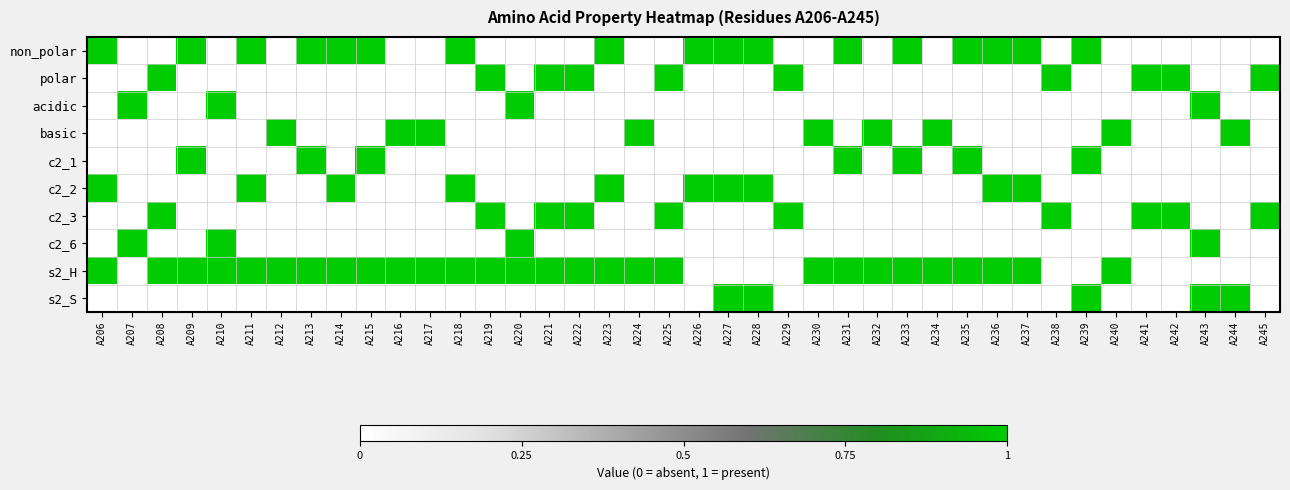

Reading left to right, extract all data points from this chart.

non_polar: A206=1	A207=0	A208=0	A209=1	A210=0	A211=1	A212=0	A213=1	A214=1	A215=1	A216=0	A217=0	A218=1	A219=0	A220=0	A221=0	A222=0	A223=1	A224=0	A225=0	A226=1	A227=1	A228=1	A229=0	A230=0	A231=1	A232=0	A233=1	A234=0	A235=1	A236=1	A237=1	A238=0	A239=1	A240=0	A241=0	A242=0	A243=0	A244=0	A245=0
polar: A206=0	A207=0	A208=1	A209=0	A210=0	A211=0	A212=0	A213=0	A214=0	A215=0	A216=0	A217=0	A218=0	A219=1	A220=0	A221=1	A222=1	A223=0	A224=0	A225=1	A226=0	A227=0	A228=0	A229=1	A230=0	A231=0	A232=0	A233=0	A234=0	A235=0	A236=0	A237=0	A238=1	A239=0	A240=0	A241=1	A242=1	A243=0	A244=0	A245=1
acidic: A206=0	A207=1	A208=0	A209=0	A210=1	A211=0	A212=0	A213=0	A214=0	A215=0	A216=0	A217=0	A218=0	A219=0	A220=1	A221=0	A222=0	A223=0	A224=0	A225=0	A226=0	A227=0	A228=0	A229=0	A230=0	A231=0	A232=0	A233=0	A234=0	A235=0	A236=0	A237=0	A238=0	A239=0	A240=0	A241=0	A242=0	A243=1	A244=0	A245=0
basic: A206=0	A207=0	A208=0	A209=0	A210=0	A211=0	A212=1	A213=0	A214=0	A215=0	A216=1	A217=1	A218=0	A219=0	A220=0	A221=0	A222=0	A223=0	A224=1	A225=0	A226=0	A227=0	A228=0	A229=0	A230=1	A231=0	A232=1	A233=0	A234=1	A235=0	A236=0	A237=0	A238=0	A239=0	A240=1	A241=0	A242=0	A243=0	A244=1	A245=0
c2_1: A206=0	A207=0	A208=0	A209=1	A210=0	A211=0	A212=0	A213=1	A214=0	A215=1	A216=0	A217=0	A218=0	A219=0	A220=0	A221=0	A222=0	A223=0	A224=0	A225=0	A226=0	A227=0	A228=0	A229=0	A230=0	A231=1	A232=0	A233=1	A234=0	A235=1	A236=0	A237=0	A238=0	A239=1	A240=0	A241=0	A242=0	A243=0	A244=0	A245=0
c2_2: A206=1	A207=0	A208=0	A209=0	A210=0	A211=1	A212=0	A213=0	A214=1	A215=0	A216=0	A217=0	A218=1	A219=0	A220=0	A221=0	A222=0	A223=1	A224=0	A225=0	A226=1	A227=1	A228=1	A229=0	A230=0	A231=0	A232=0	A233=0	A234=0	A235=0	A236=1	A237=1	A238=0	A239=0	A240=0	A241=0	A242=0	A243=0	A244=0	A245=0
c2_3: A206=0	A207=0	A208=1	A209=0	A210=0	A211=0	A212=0	A213=0	A214=0	A215=0	A216=0	A217=0	A218=0	A219=1	A220=0	A221=1	A222=1	A223=0	A224=0	A225=1	A226=0	A227=0	A228=0	A229=1	A230=0	A231=0	A232=0	A233=0	A234=0	A235=0	A236=0	A237=0	A238=1	A239=0	A240=0	A241=1	A242=1	A243=0	A244=0	A245=1
c2_6: A206=0	A207=1	A208=0	A209=0	A210=1	A211=0	A212=0	A213=0	A214=0	A215=0	A216=0	A217=0	A218=0	A219=0	A220=1	A221=0	A222=0	A223=0	A224=0	A225=0	A226=0	A227=0	A228=0	A229=0	A230=0	A231=0	A232=0	A233=0	A234=0	A235=0	A236=0	A237=0	A238=0	A239=0	A240=0	A241=0	A242=0	A243=1	A244=0	A245=0
s2_H: A206=1	A207=0	A208=1	A209=1	A210=1	A211=1	A212=1	A213=1	A214=1	A215=1	A216=1	A217=1	A218=1	A219=1	A220=1	A221=1	A222=1	A223=1	A224=1	A225=1	A226=0	A227=0	A228=0	A229=0	A230=1	A231=1	A232=1	A233=1	A234=1	A235=1	A236=1	A237=1	A238=0	A239=0	A240=1	A241=0	A242=0	A243=0	A244=0	A245=0
s2_S: A206=0	A207=0	A208=0	A209=0	A210=0	A211=0	A212=0	A213=0	A214=0	A215=0	A216=0	A217=0	A218=0	A219=0	A220=0	A221=0	A222=0	A223=0	A224=0	A225=0	A226=0	A227=1	A228=1	A229=0	A230=0	A231=0	A232=0	A233=0	A234=0	A235=0	A236=0	A237=0	A238=0	A239=1	A240=0	A241=0	A242=0	A243=1	A244=1	A245=0